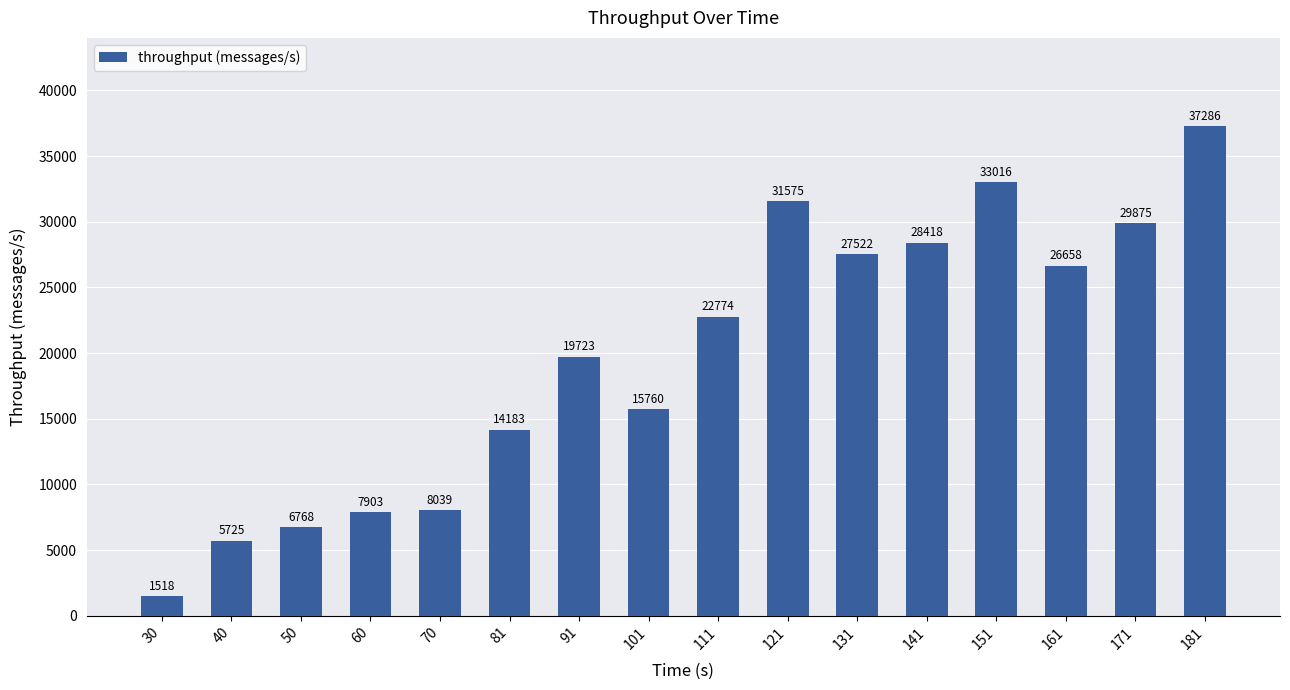

List the labels in order of value, largest first.

181, 151, 121, 171, 141, 131, 161, 111, 91, 101, 81, 70, 60, 50, 40, 30